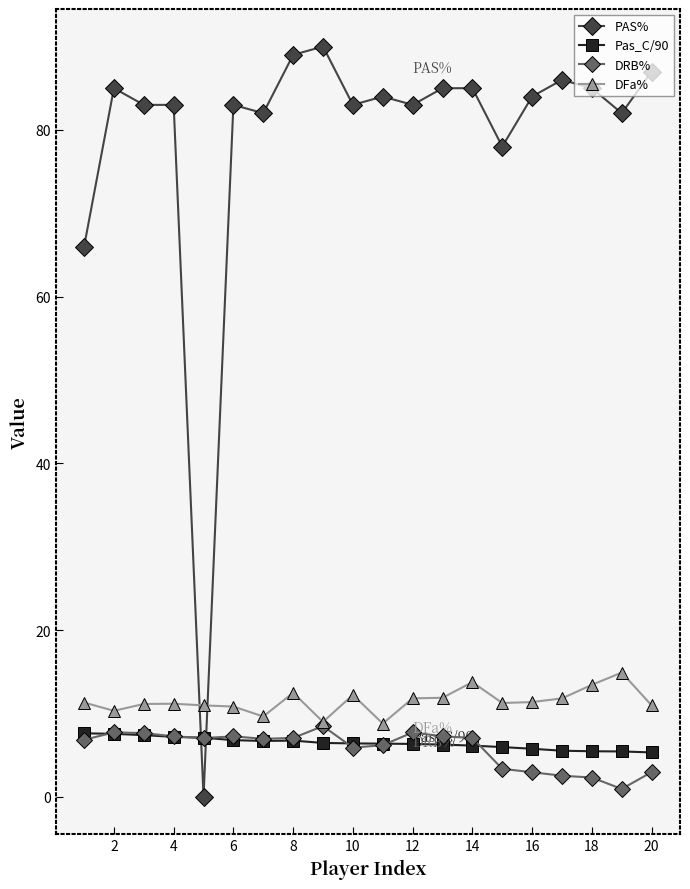

What are all the series names shown in the legend?

PAS%, Pas_C/90, DRB%, DFa%